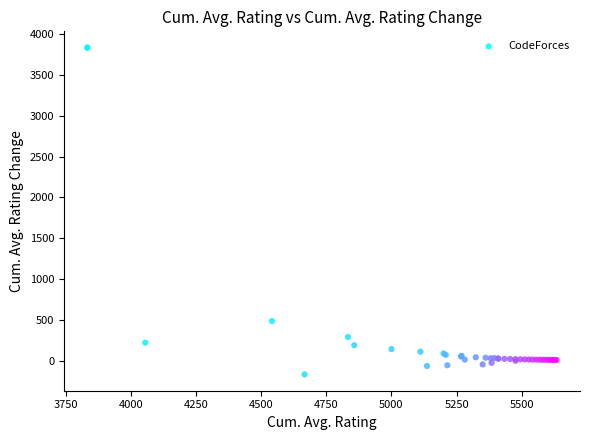

What Y value in the scatter plot is closest to 1833?

486.1